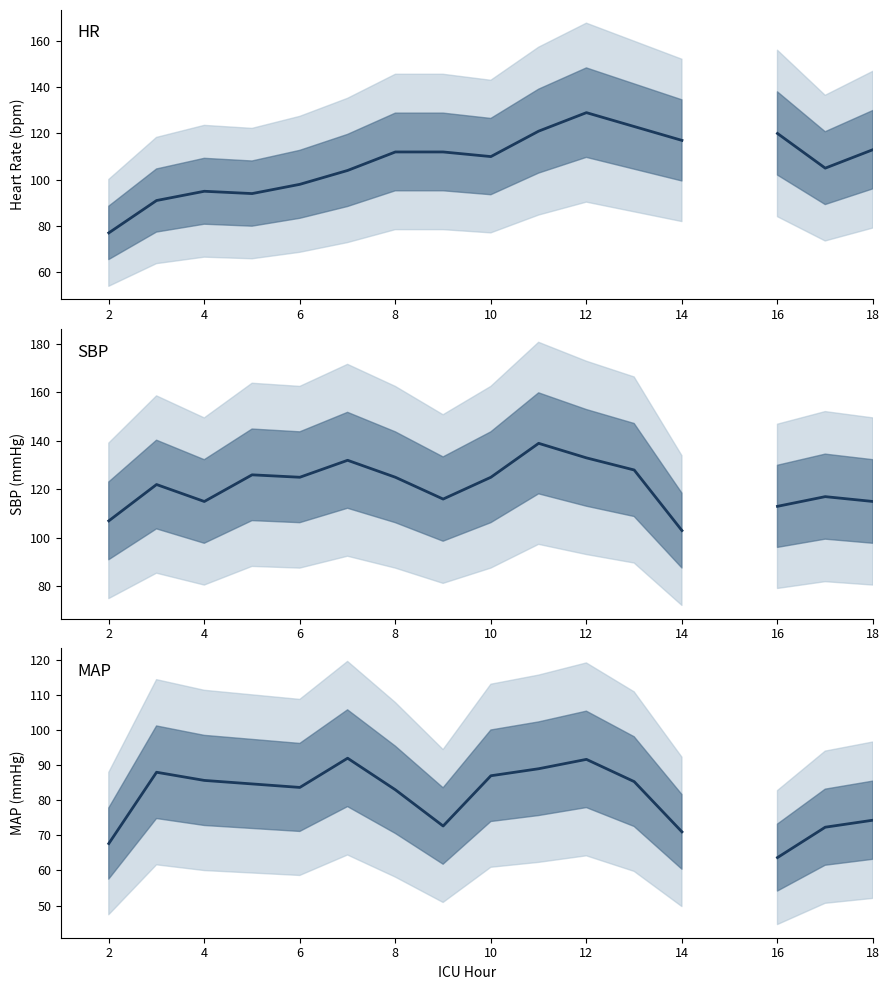

The value of SBP at 8 is 29.6. True or false?

False